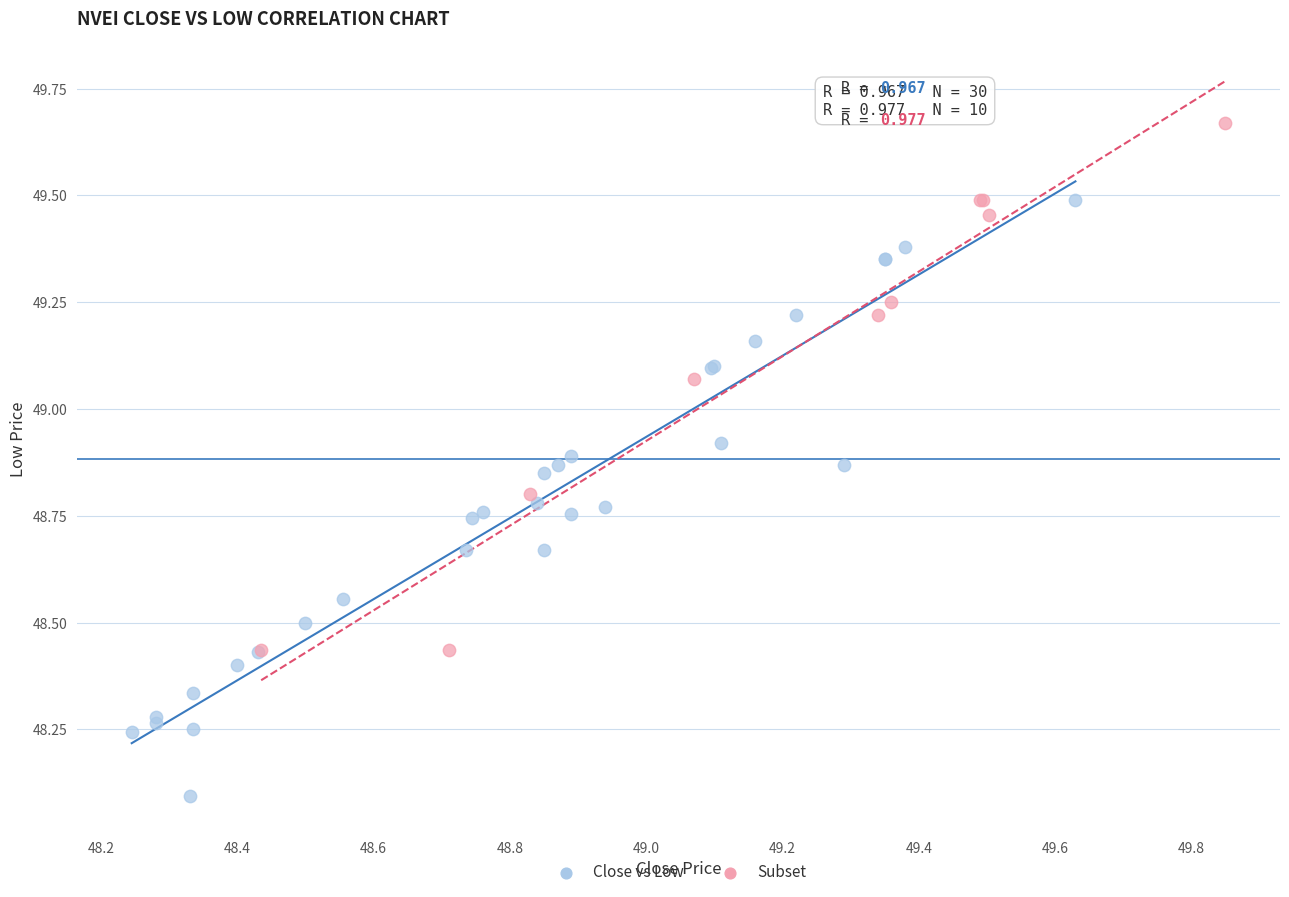

Which series contains the highest Y value?

Subset